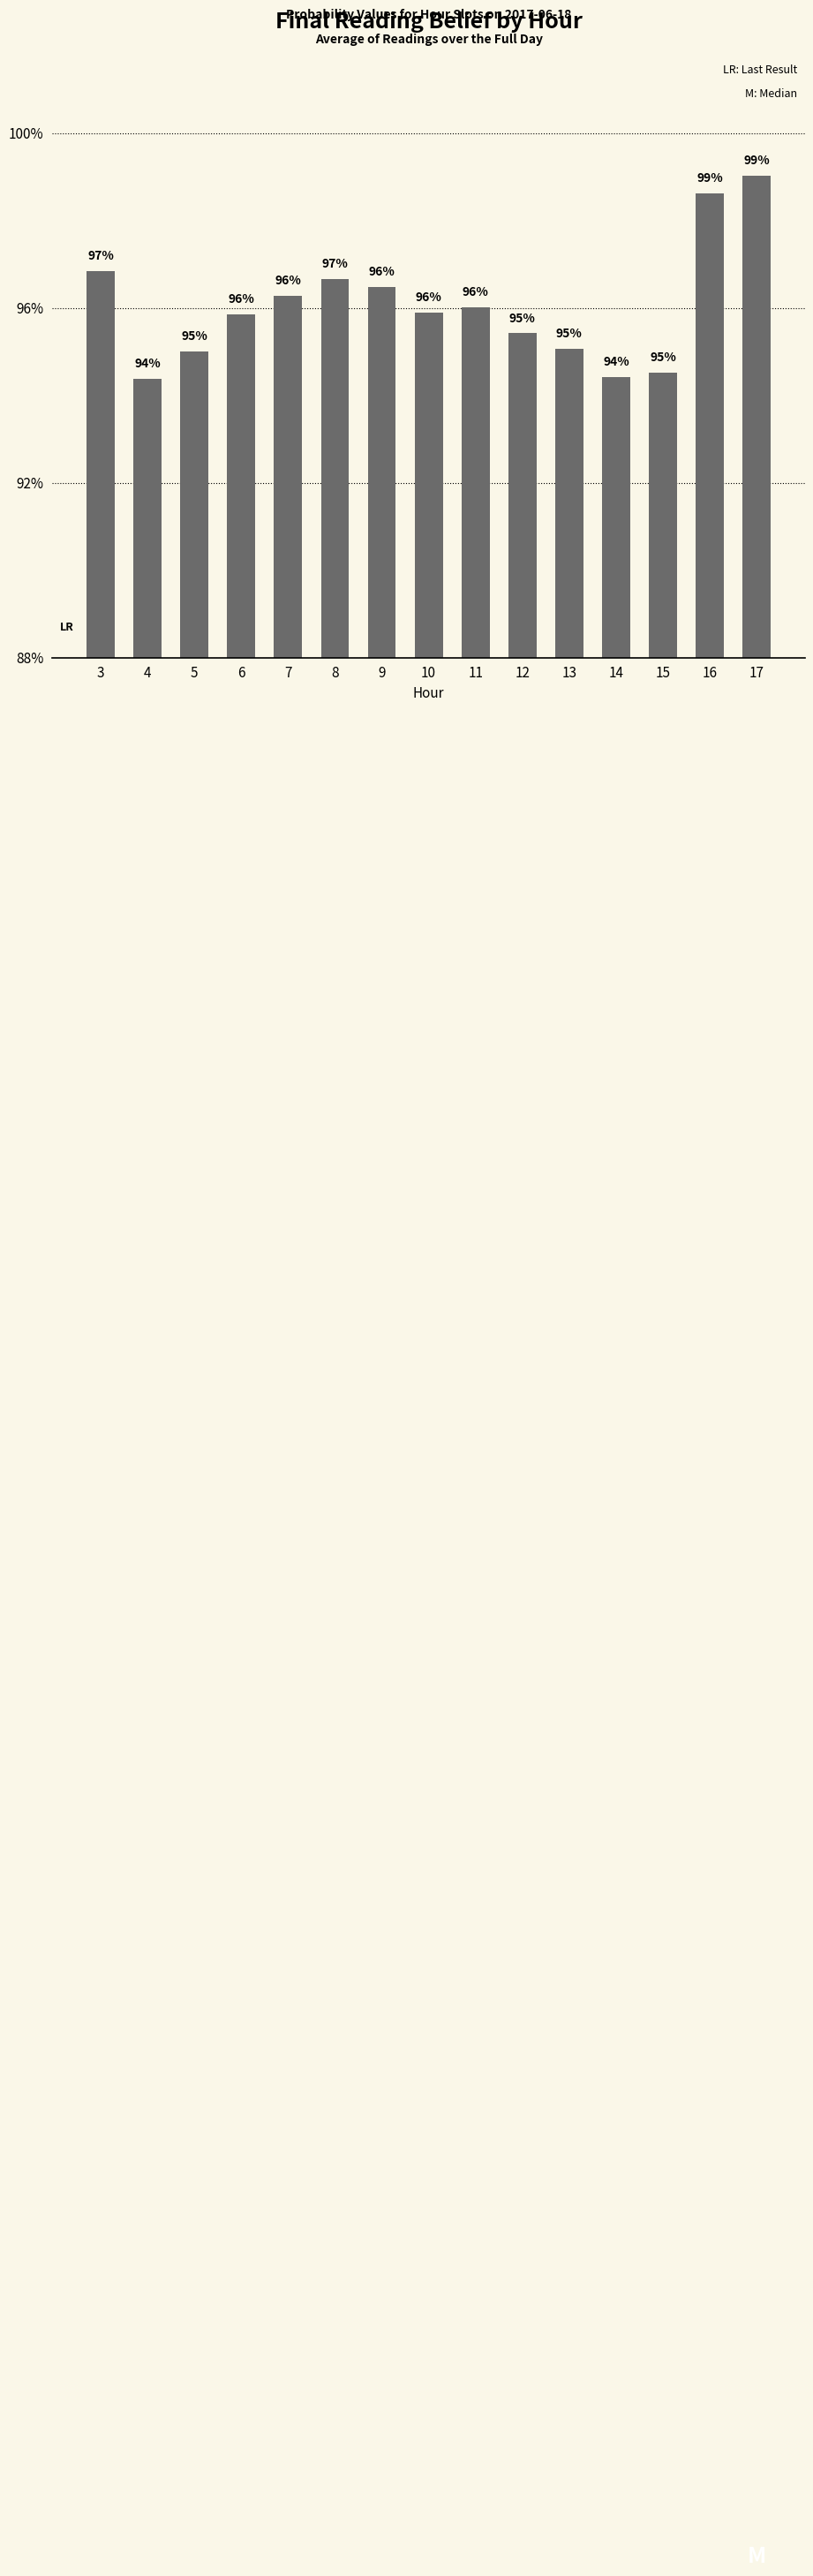

At which category does the chart reach its minimum across all series?

4